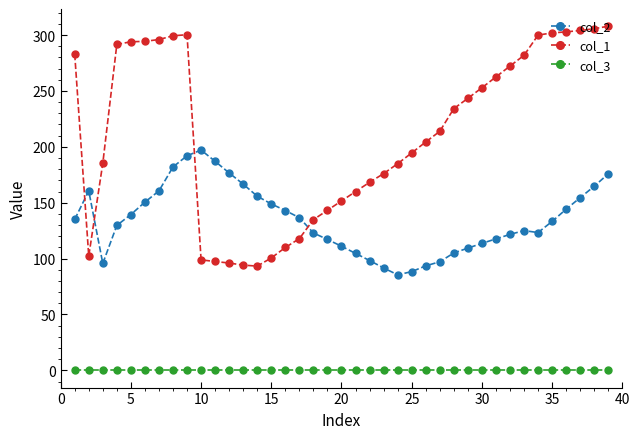

Which series has the widest spread of values?

col_1